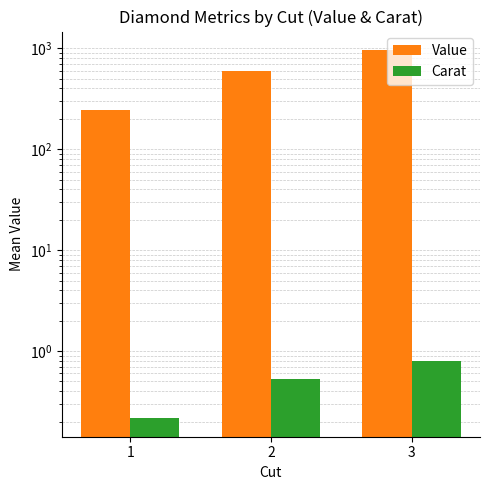

The value of Value at 1 is 139.5. True or false?

False